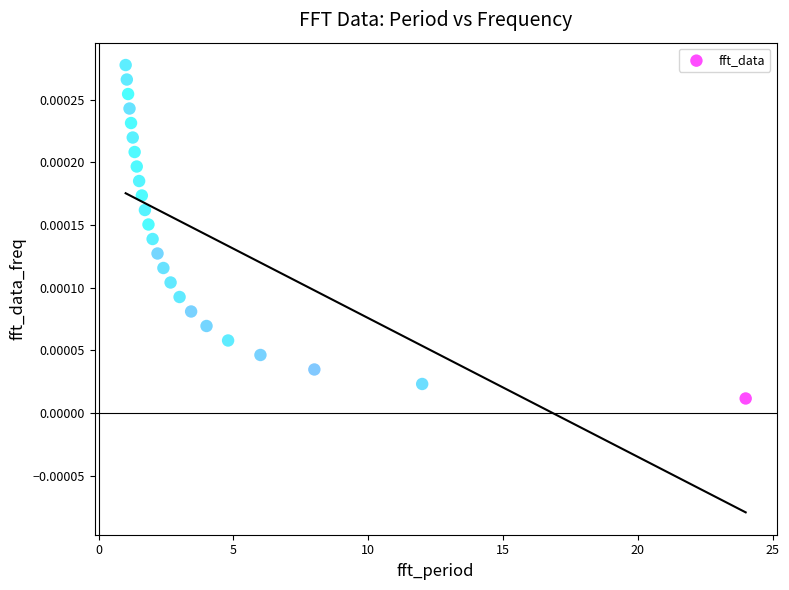

What is the range of X values (max minus min)?

23.0